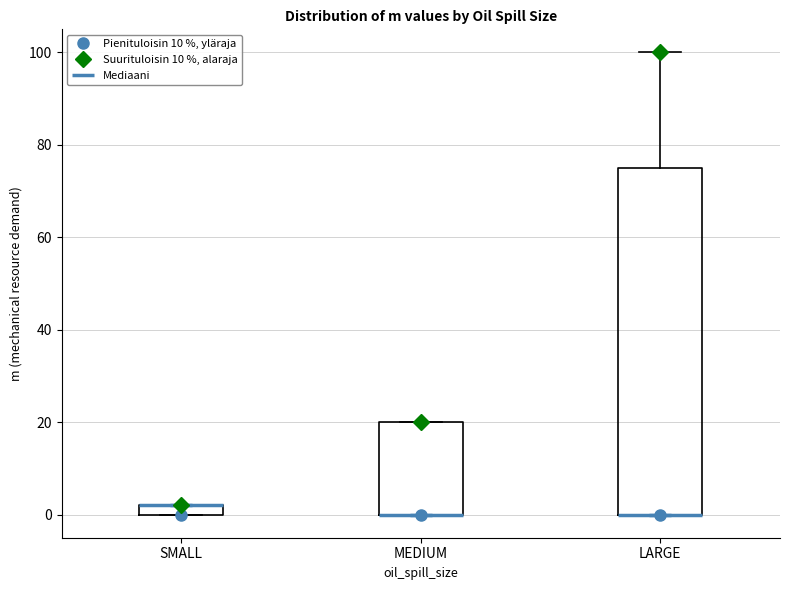

Where is the upper edge of the box for MEDIUM on the y-axis? The values are not printed on the chart, so give them approximately, as read against the axis.

20